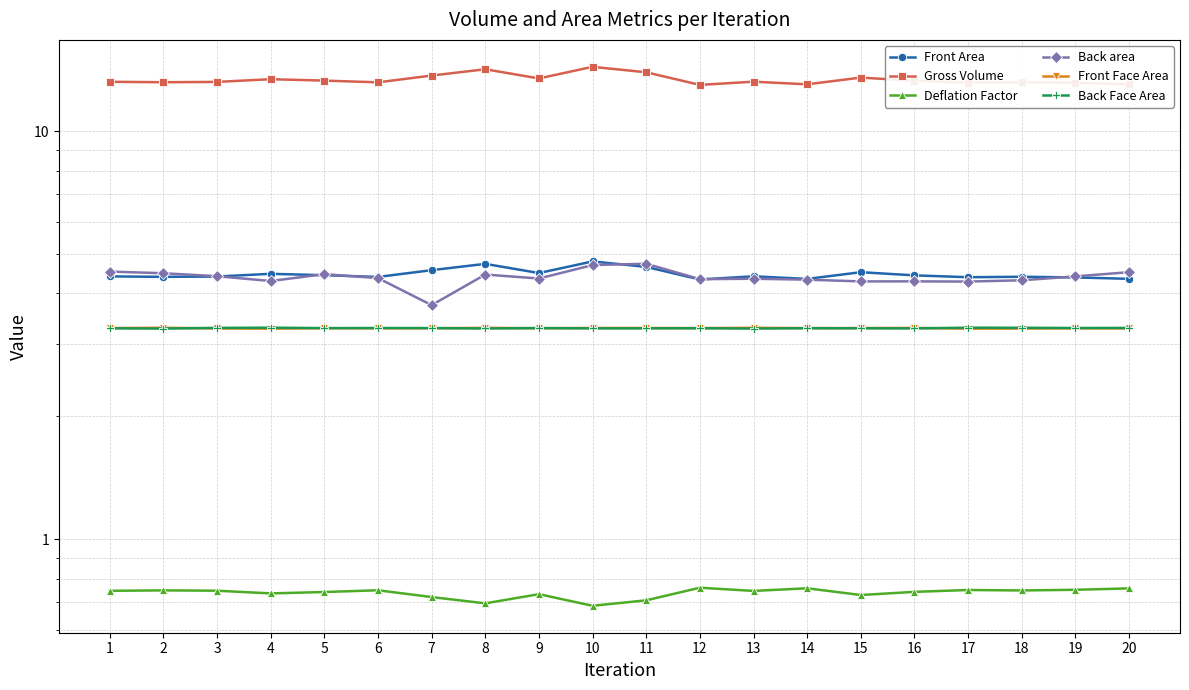

How many Front Area values are between 4 and 5?

20